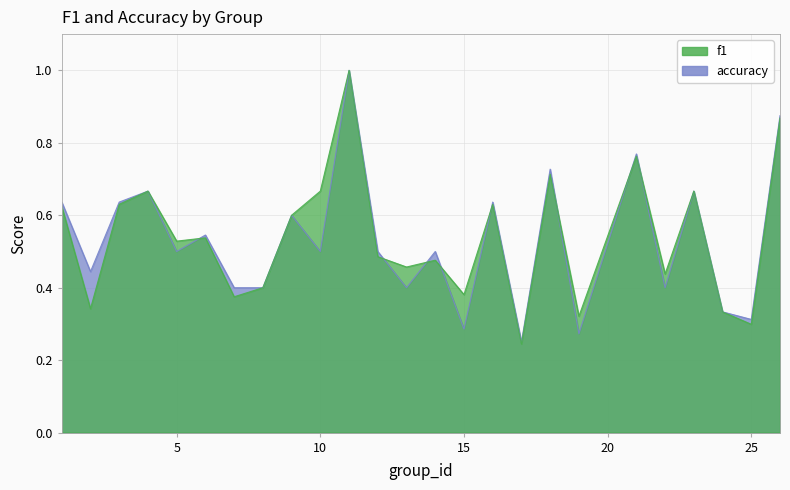

Reading left to right, extract all data points from this chart.

f1: 1=0.6	2=0.3	3=0.6	4=0.7	5=0.5	6=0.5	7=0.4	8=0.4	9=0.6	10=0.7	11=1.0	12=0.5	13=0.5	14=0.5	15=0.4	16=0.6	17=0.2	18=0.7	19=0.3	21=0.8	22=0.4	23=0.7	24=0.3	25=0.3	26=0.9
accuracy: 1=0.6	2=0.4	3=0.6	4=0.7	5=0.5	6=0.5	7=0.4	8=0.4	9=0.6	10=0.5	11=1.0	12=0.5	13=0.4	14=0.5	15=0.3	16=0.6	17=0.2	18=0.7	19=0.3	21=0.8	22=0.4	23=0.7	24=0.3	25=0.3	26=0.9